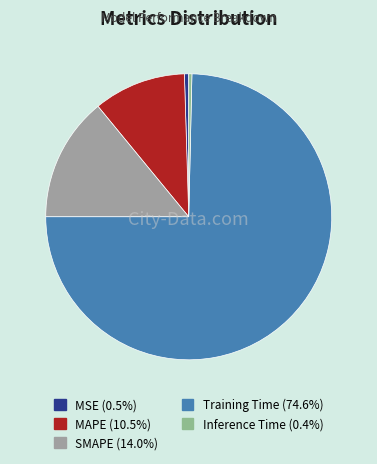

Which slice is the largest?

Training Time